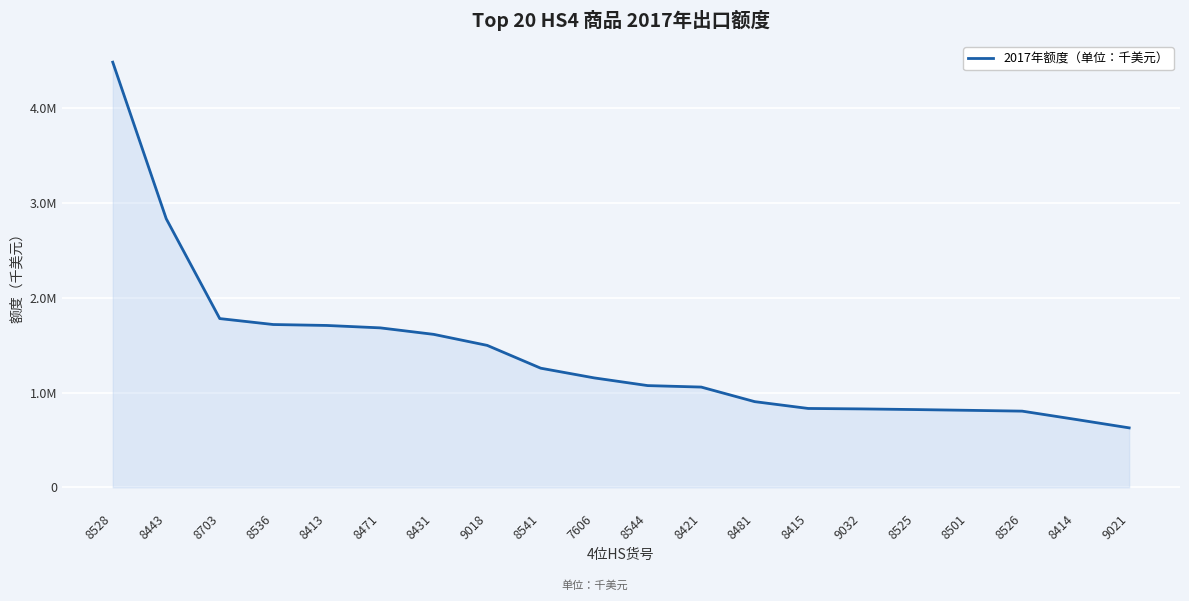

What position from the right is 8431?

14